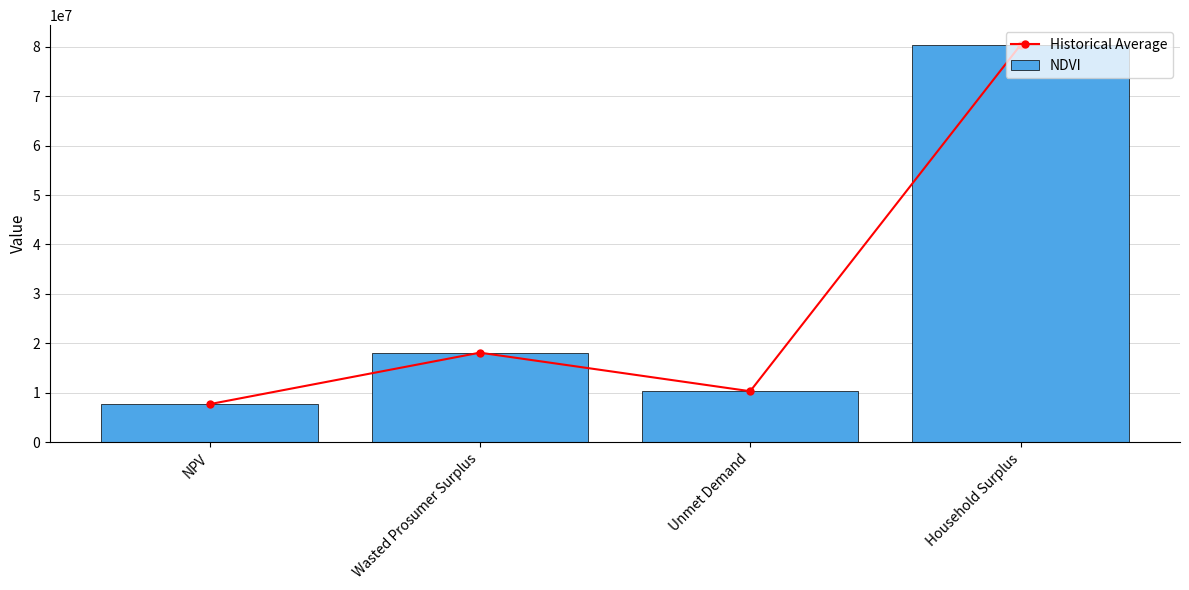

Reading left to right, list all the values displayed in this chart.

Historical Average: 7663161.7	18093321.8	10285071.6	80384850.7
NDVI: 7663161.7	18093321.8	10285071.6	80384850.7